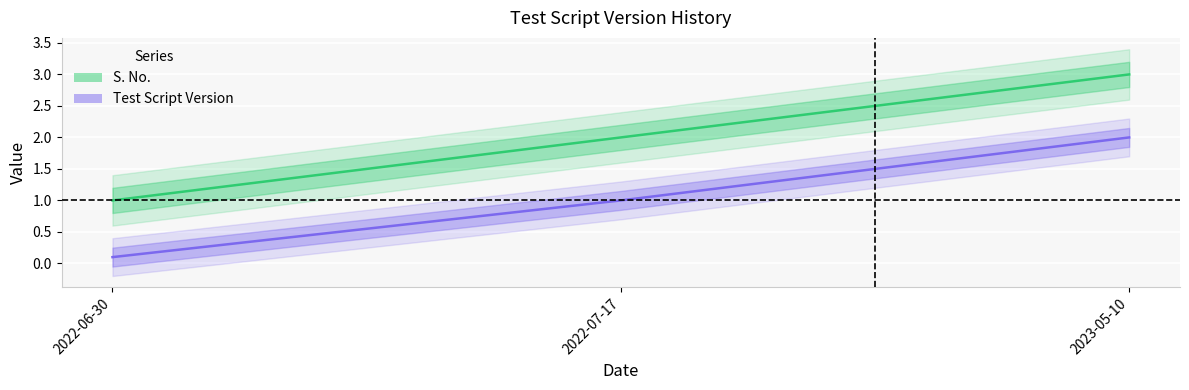

Is the value of Test Script Version at 2022-07-17 greater than the value of S. No. at 2022-06-30?

No